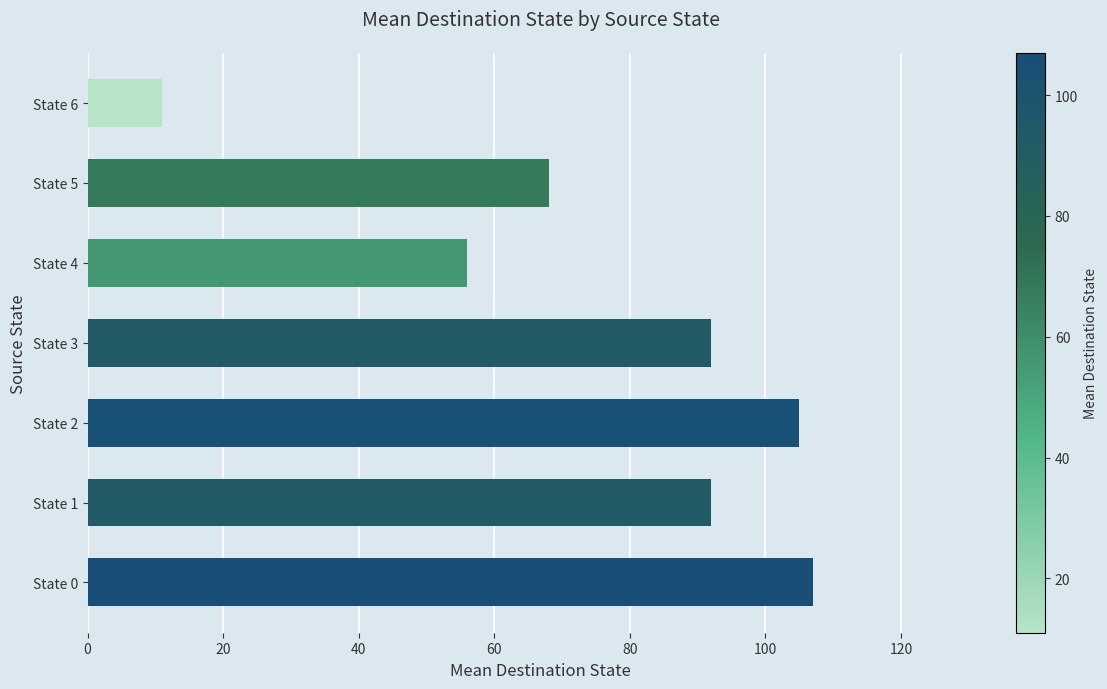

The value at State 3 is 163. True or false?

False